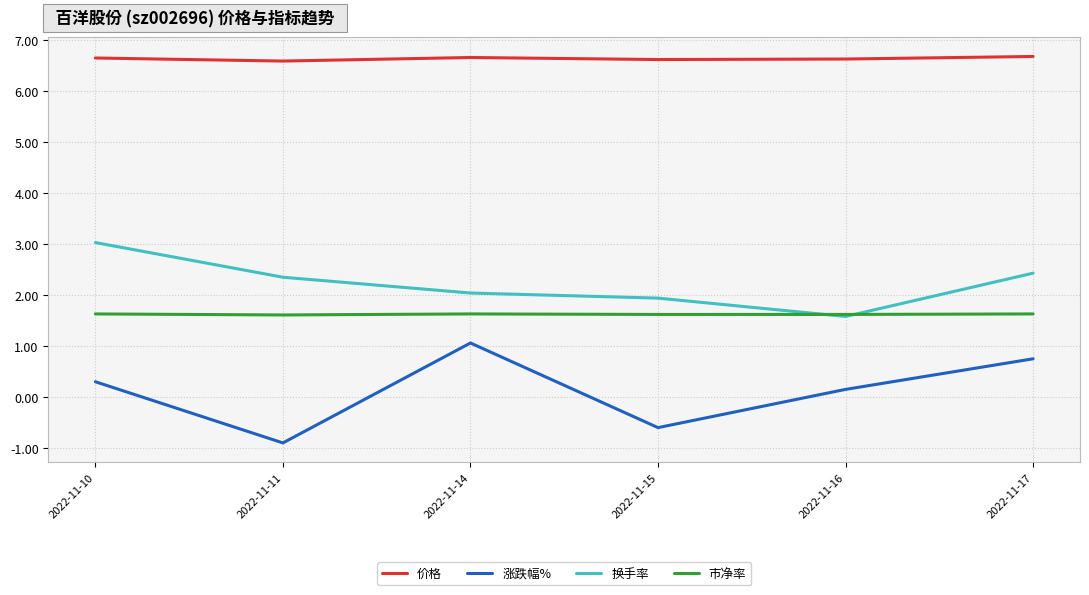

What is the average value of the 市净率 series?

1.6